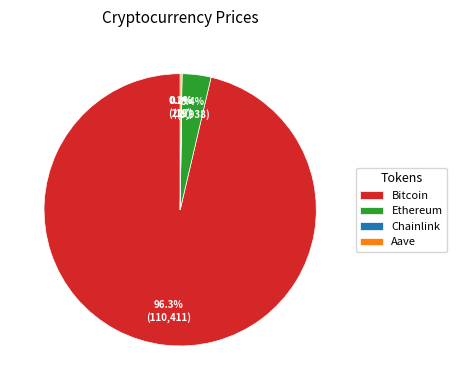

What is the largest slice in the pie chart?

Bitcoin